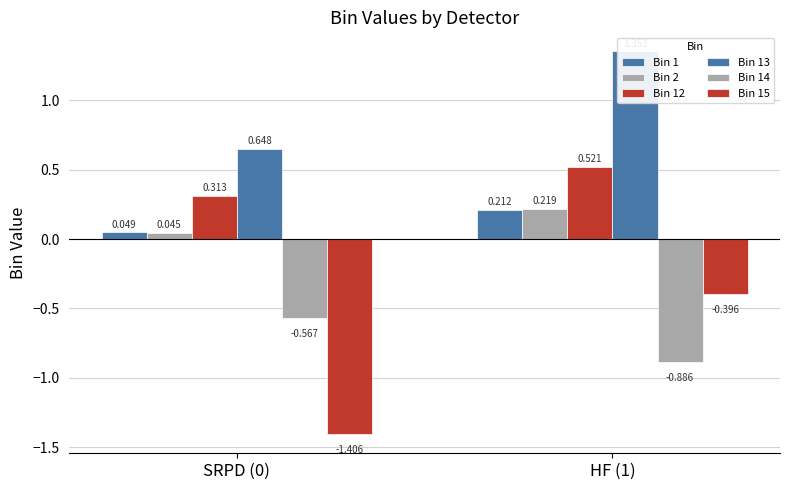

Rank the series by their maximum value, from highest to lowest.

Bin 13, Bin 12, Bin 2, Bin 1, Bin 15, Bin 14